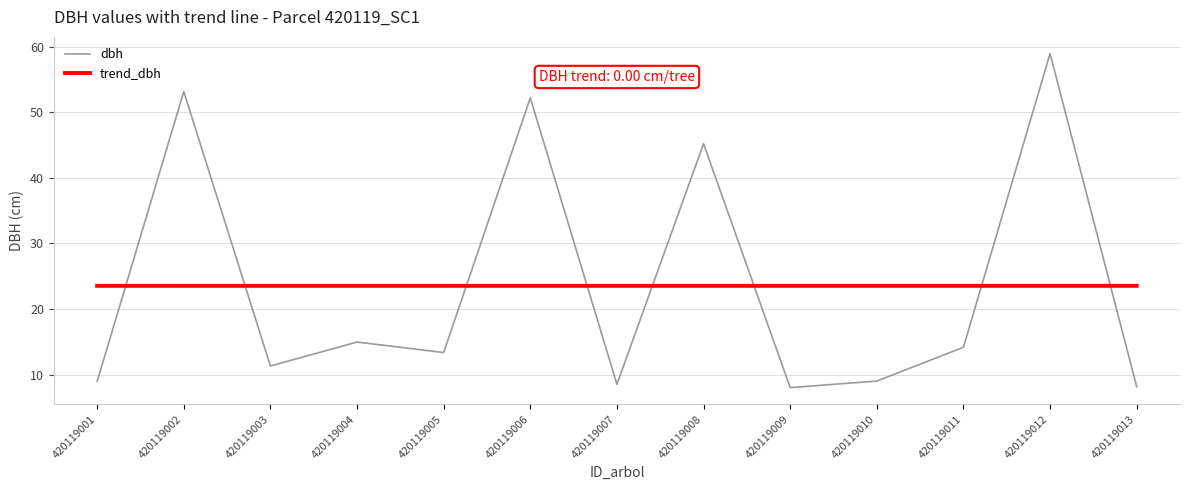

The dbh series shows 12.0 at 420119009. True or false?

False